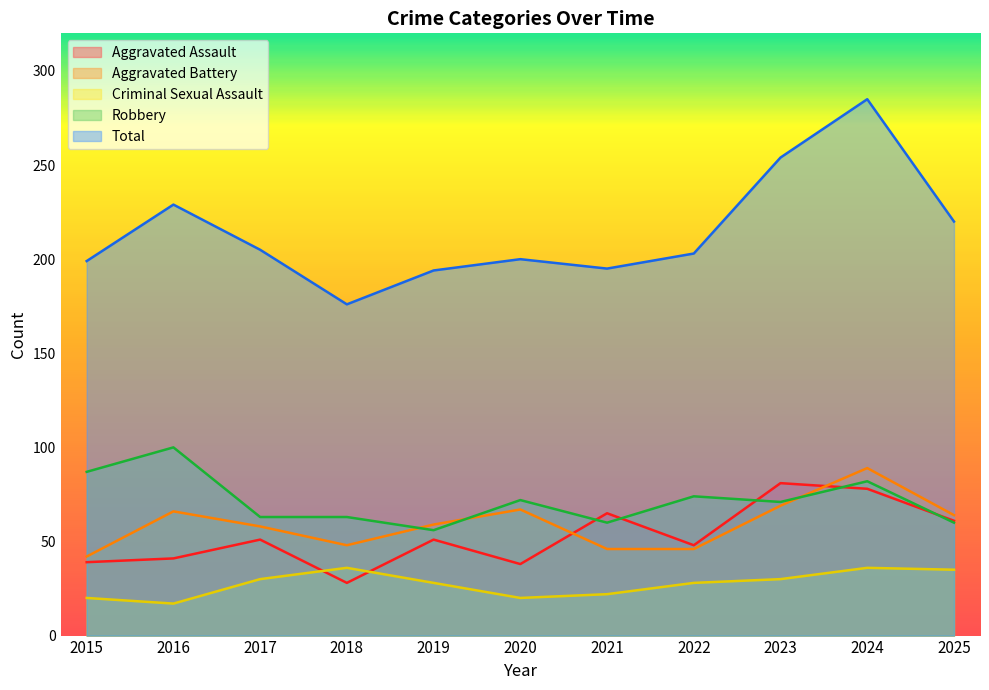

What is the average value of the Aggravated Assault series?

53